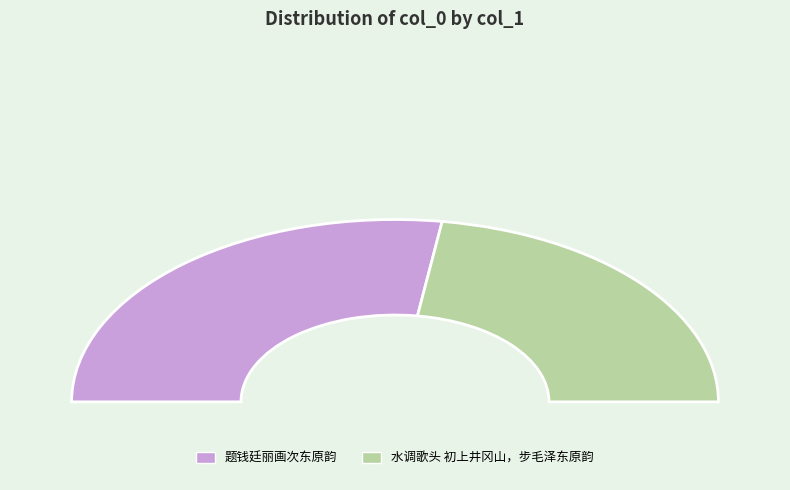

What is the change in value from 题钱廷丽画次东原韵 to 水调歌头 初上井冈山，步毛泽东原韵?

-95605